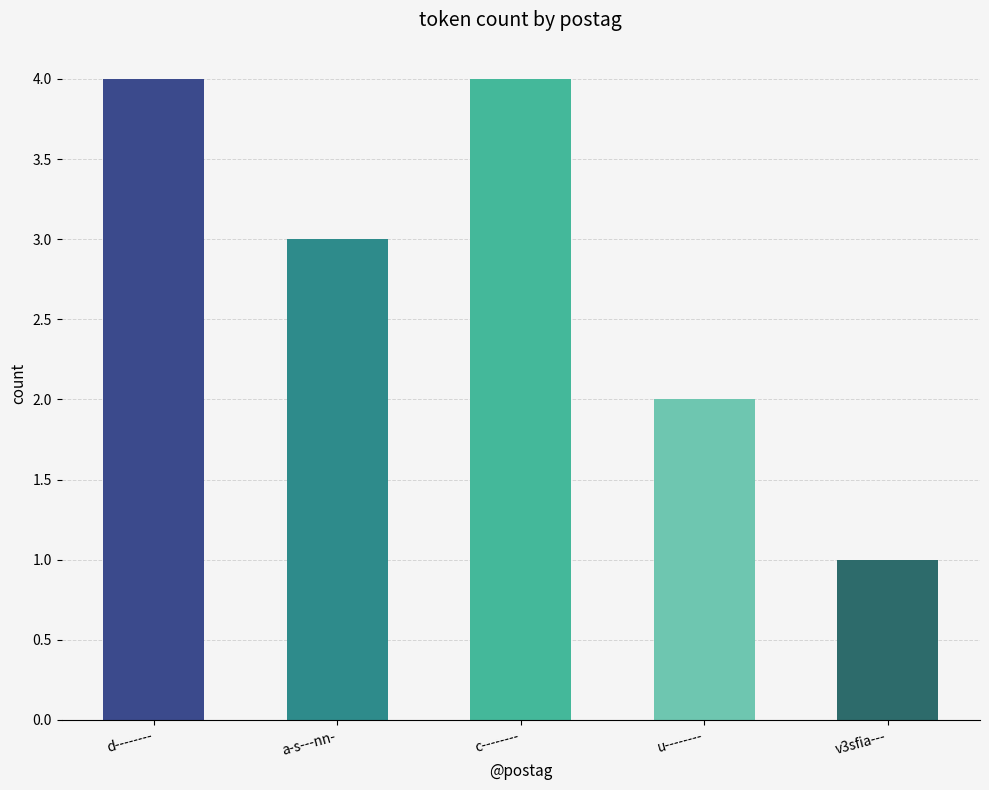

How many values are between 2 and 4?

4